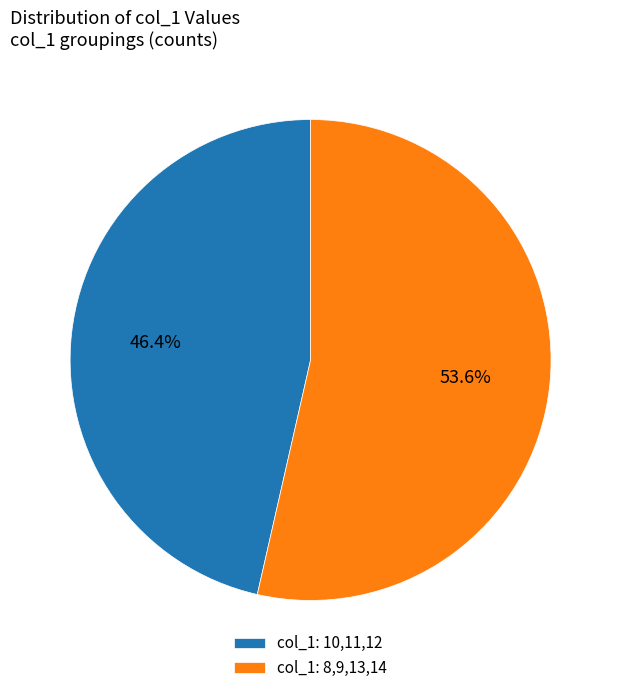

How many segments does this pie chart have?

2